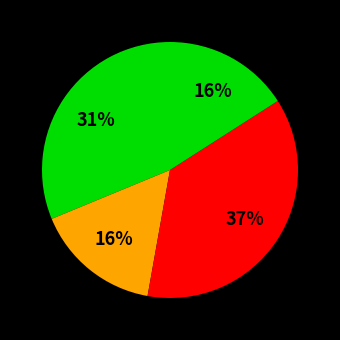

Count the number of slices in the pie.

4